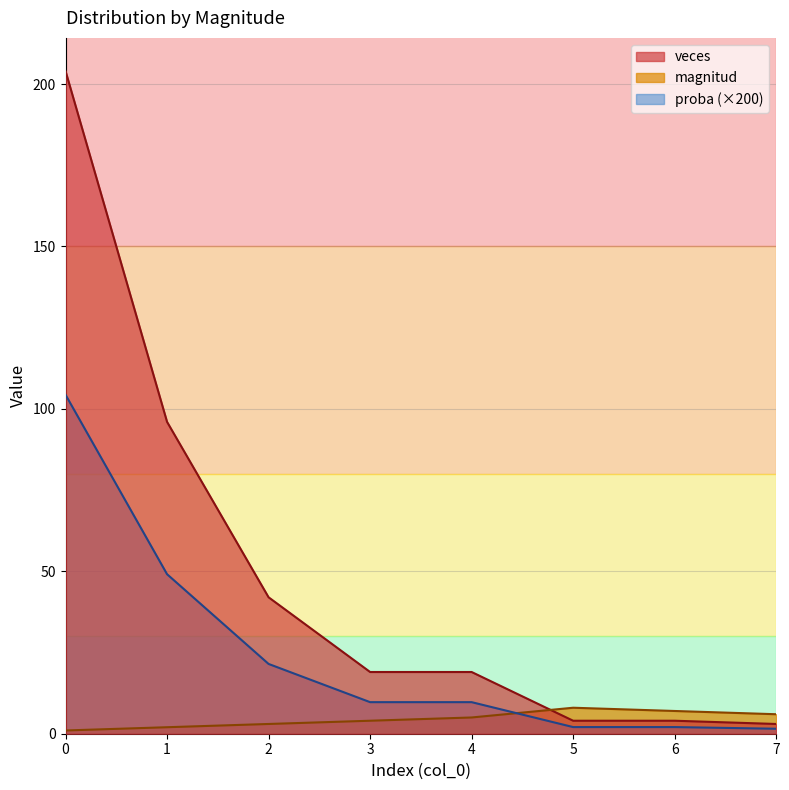

How many times do magnitud and proba cross each other?

1